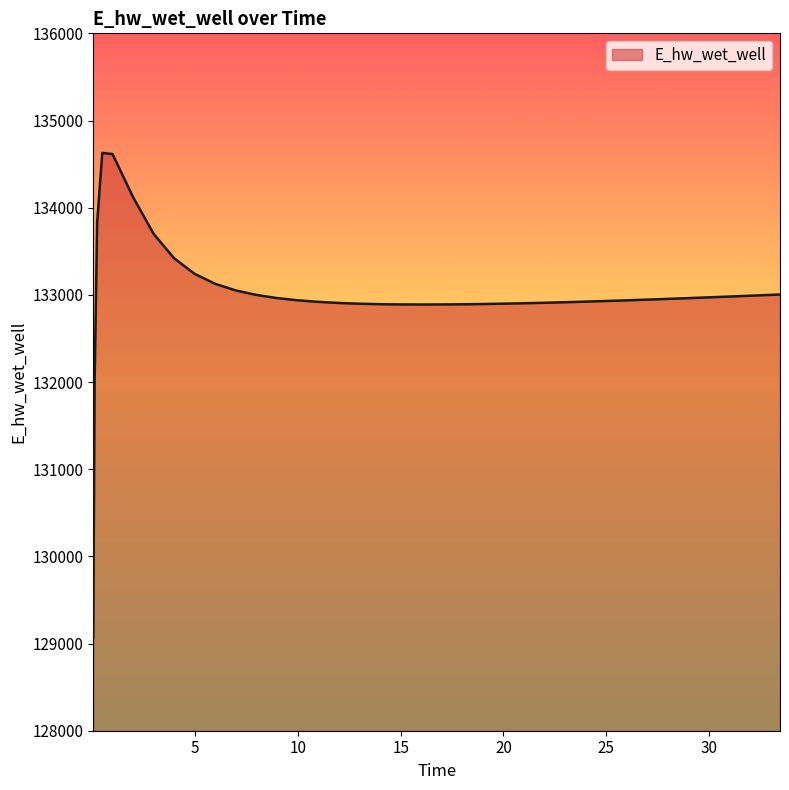

What is the minimum value shown in the chart?

129070.3